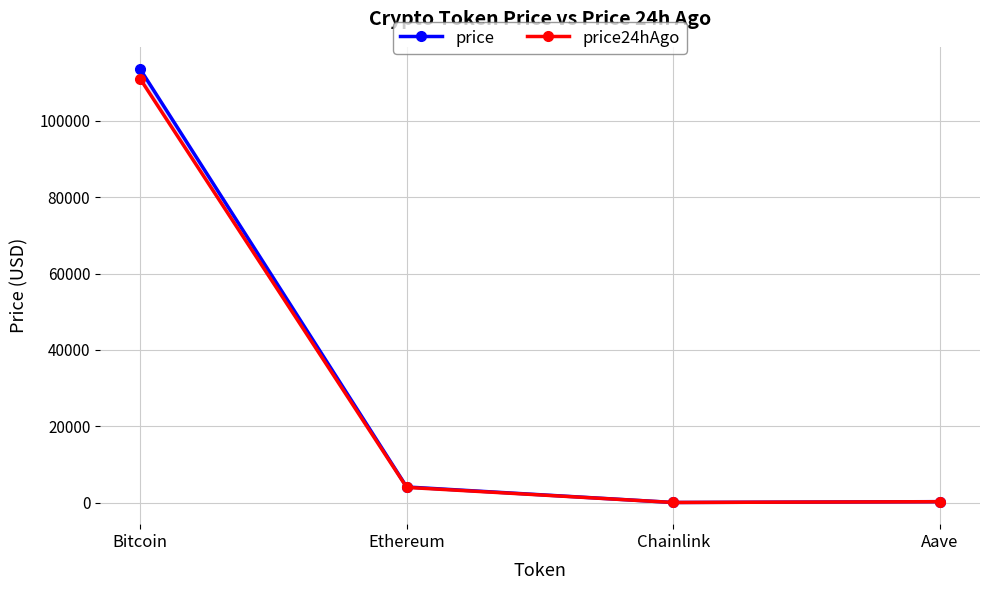

Where does the price series first go above 4087?

Bitcoin